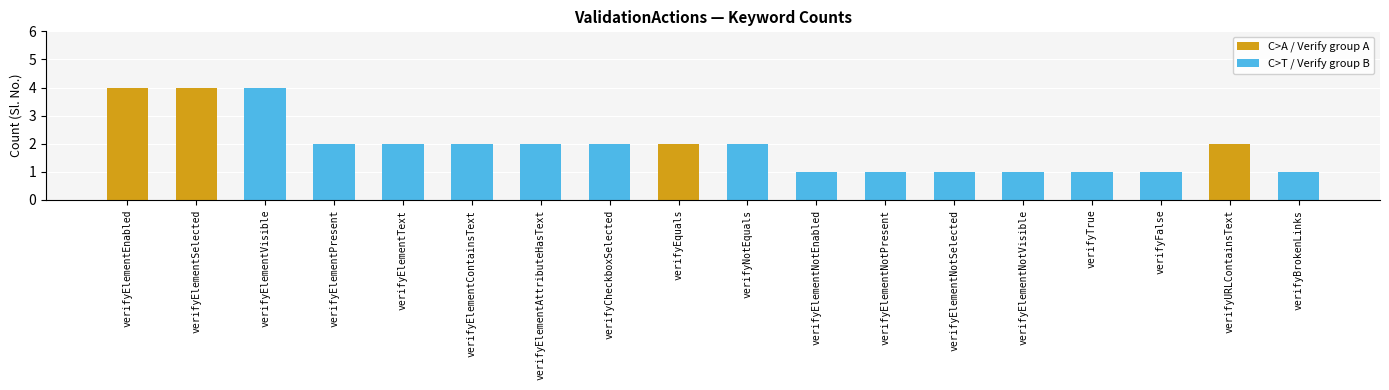

How many bars are there in total?

18